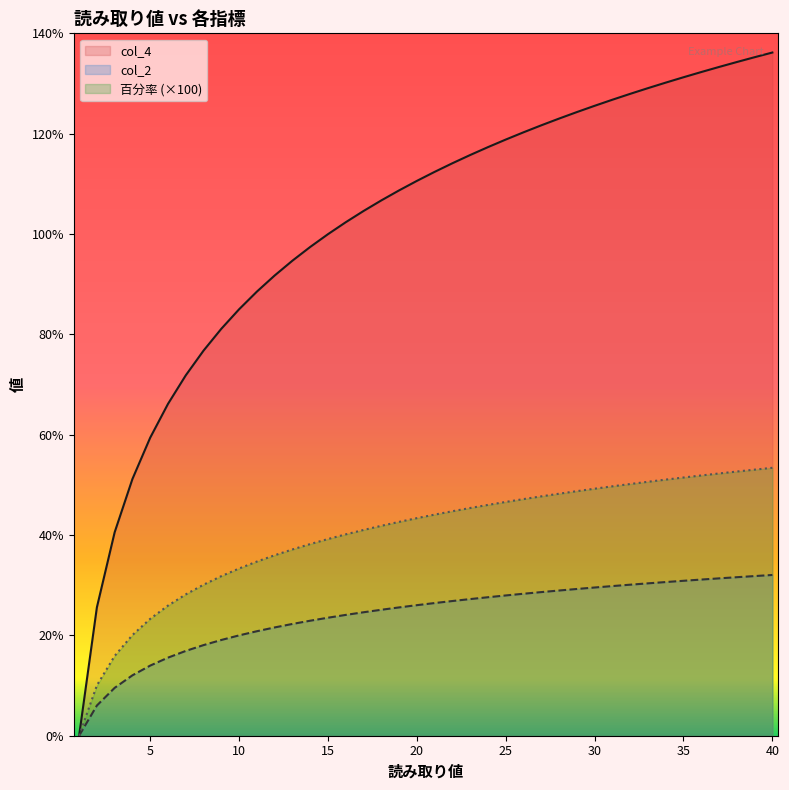

What value does the 百分率 series have at 28?

28.9